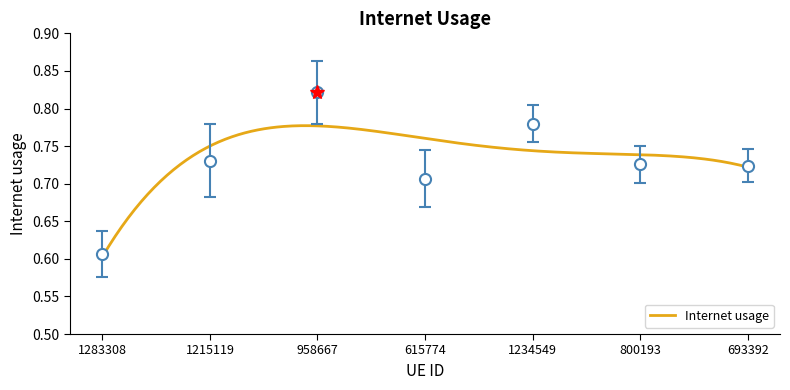

Where is the data nearest to the value 0?

1283308